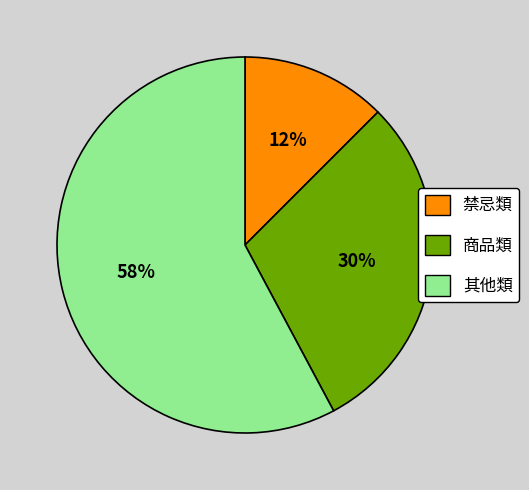

Which slice is the smallest?

禁忌類